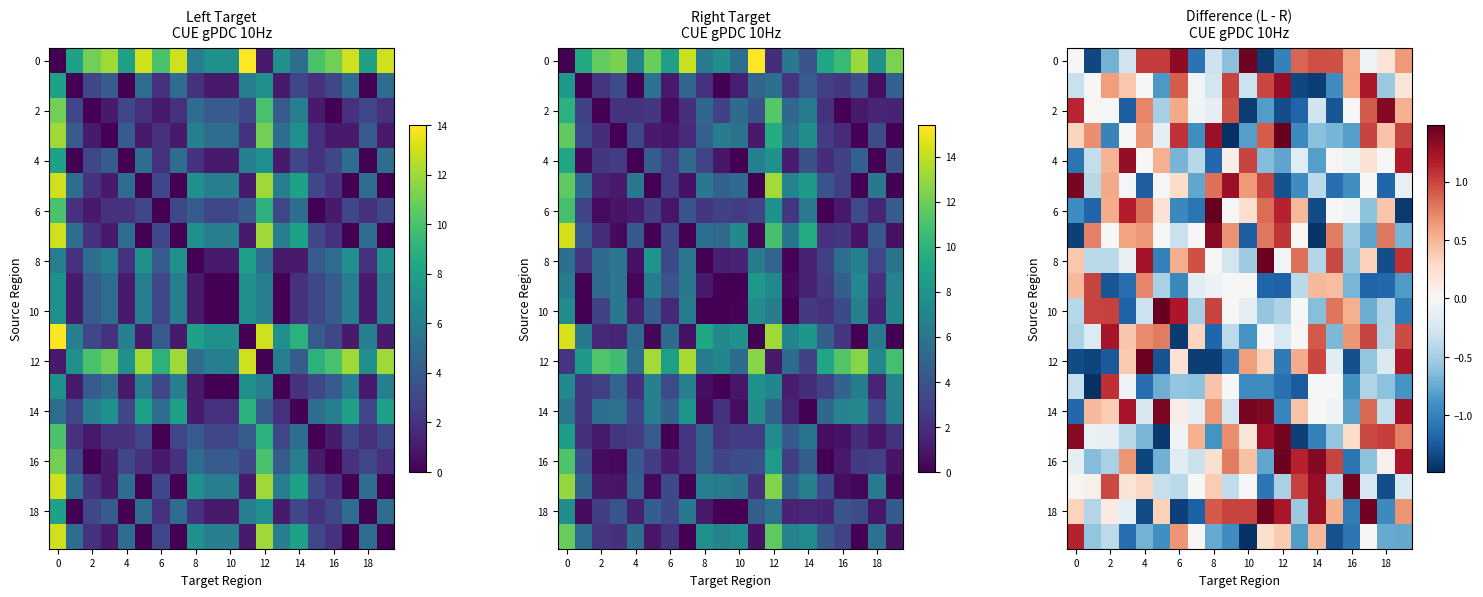

Between 11 and 16, which is larger?

16